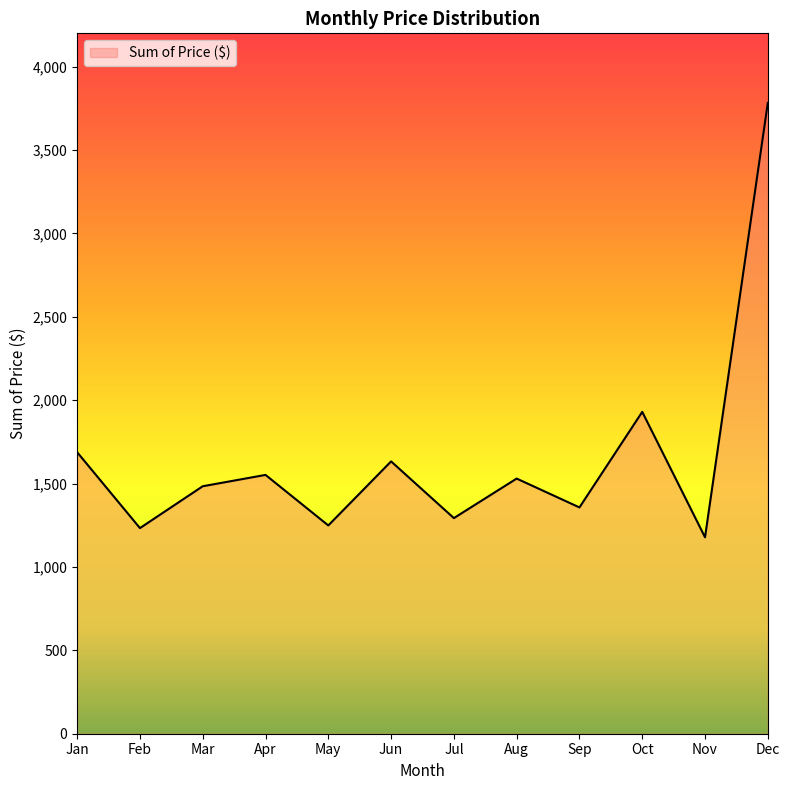

At which category does the data reach its first local valley?

Feb